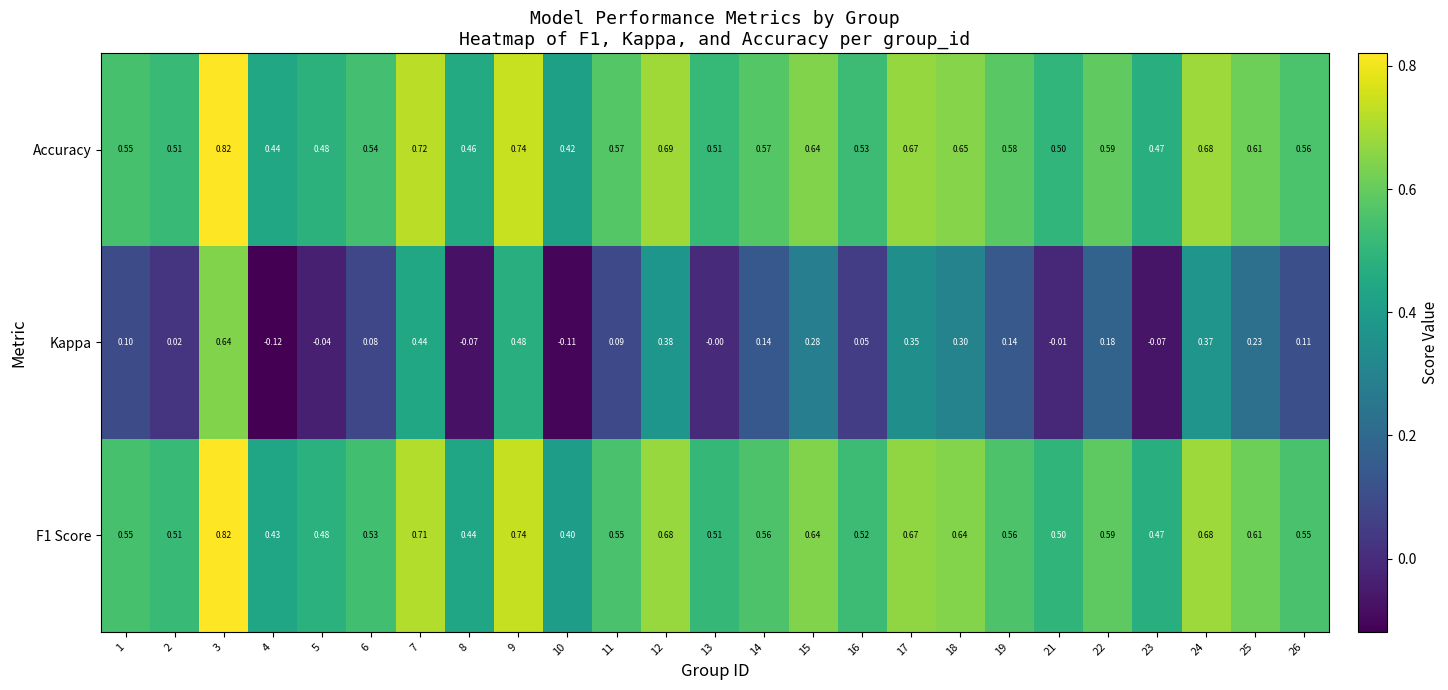

Is the value of Kappa at 15 greater than the value of F1 Score at 13?

No